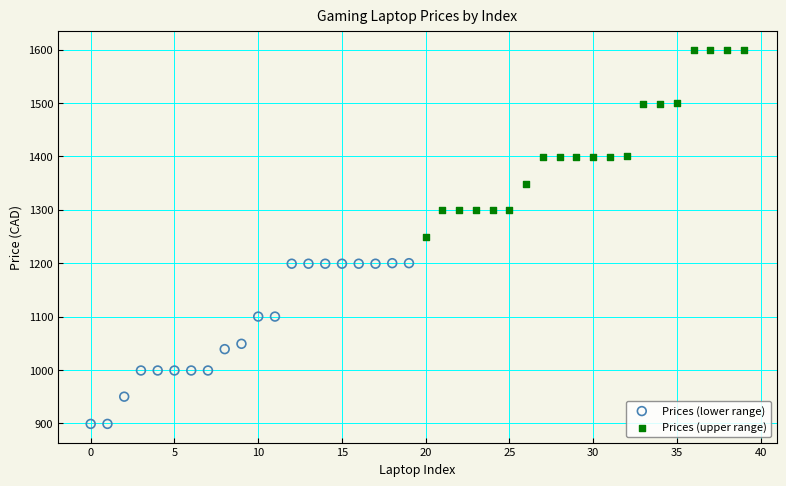

Which series contains the lowest Y value?

Prices (lower range)